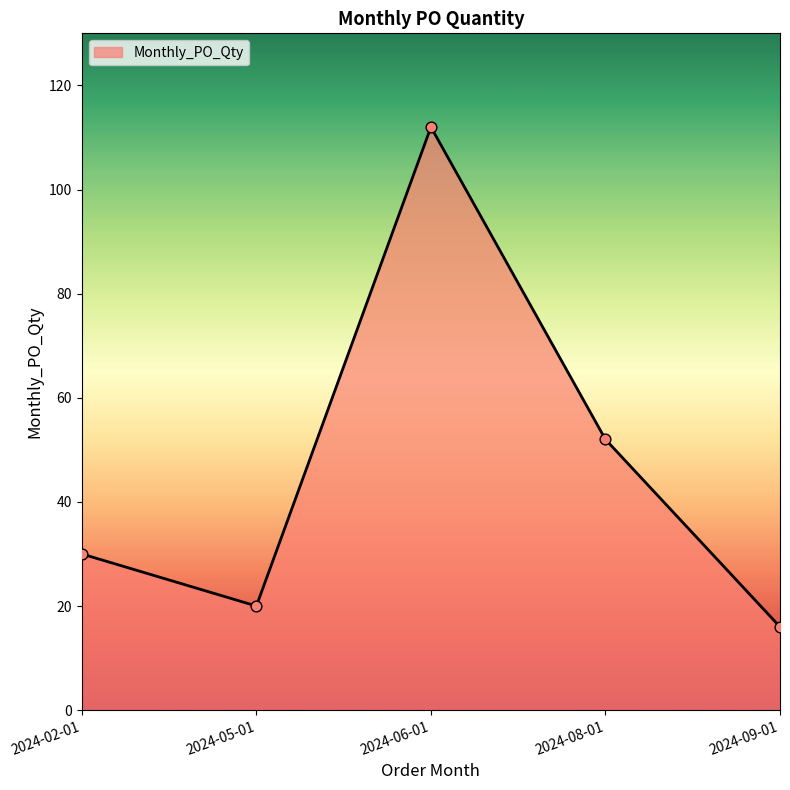

Approximately how many times larger is the value at 2024-09-01 compared to 2024-05-01?

0.8